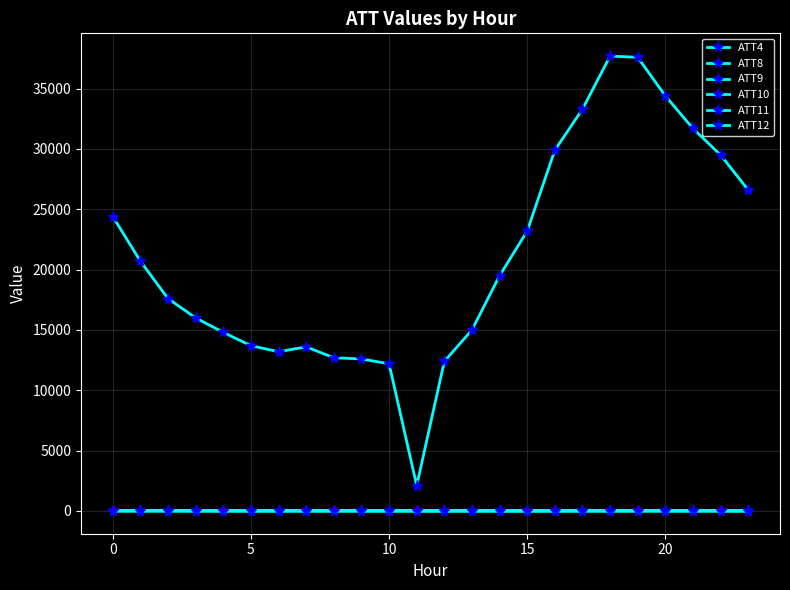

How many lines are shown in the chart?

6